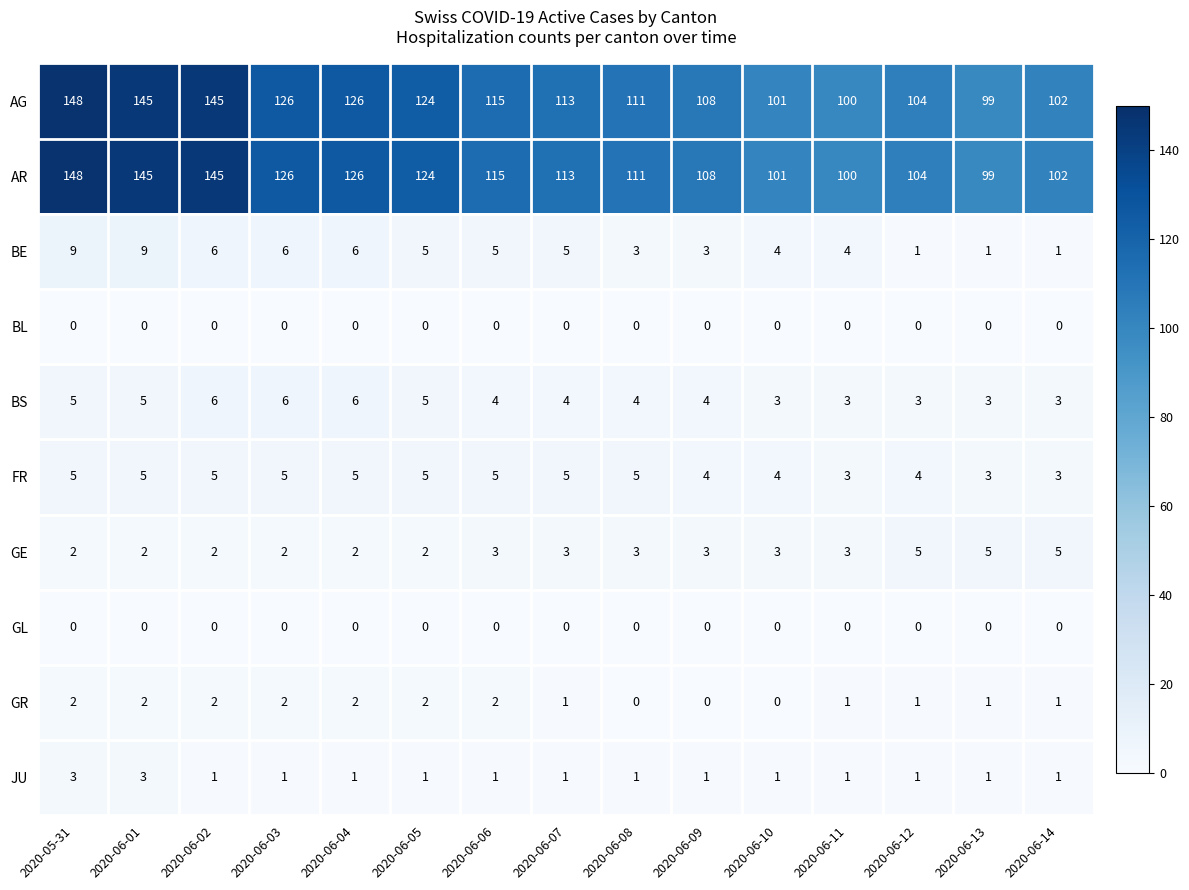

Count the BE values in the range 3 to 6.

10